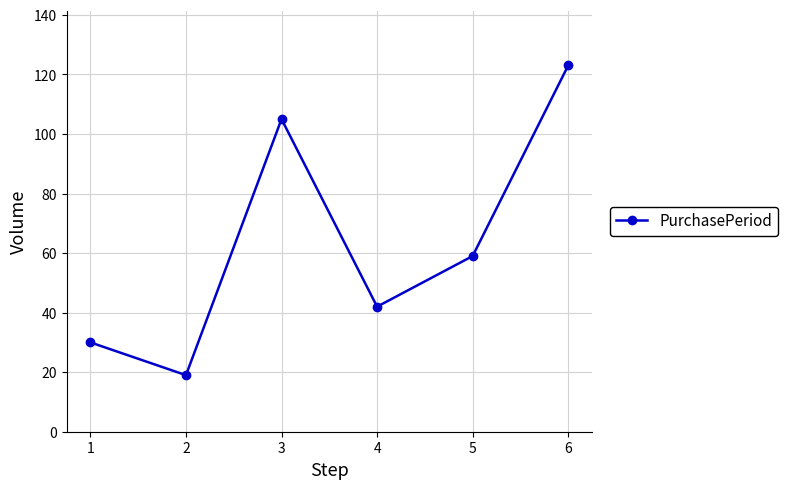

Reading left to right, what are all the values shown in this chart?

30	19	105	42	59	123